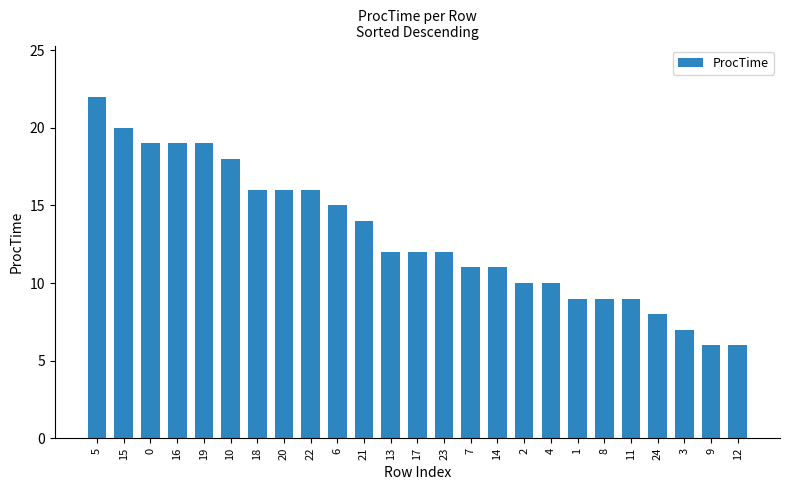

At which label is the value closest to 14?

21